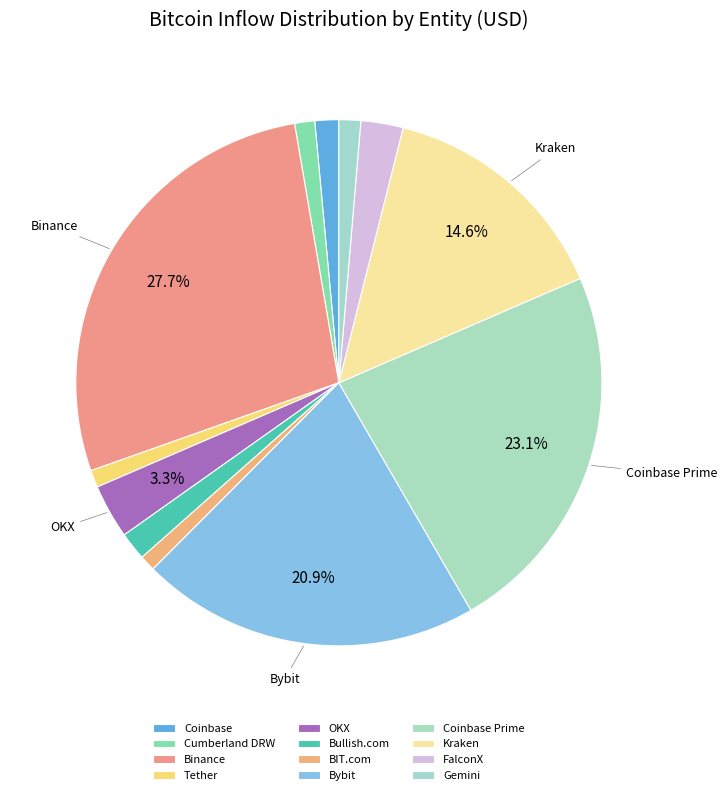

What percentage is the BIT.com slice, to the nearest percent?

1%